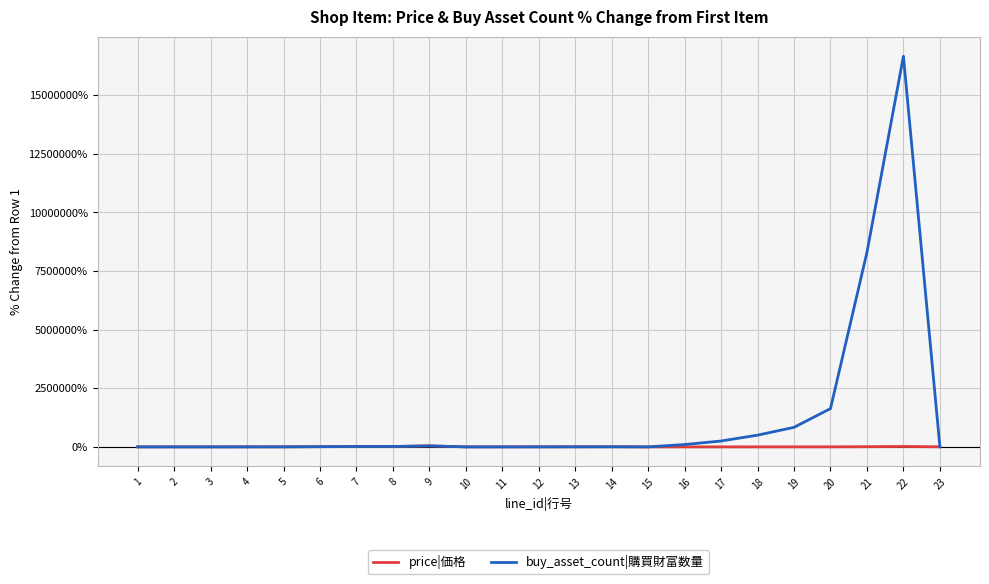

List the series in order of their peak value, highest first.

buy_asset_count|購買財富数量, price|価格